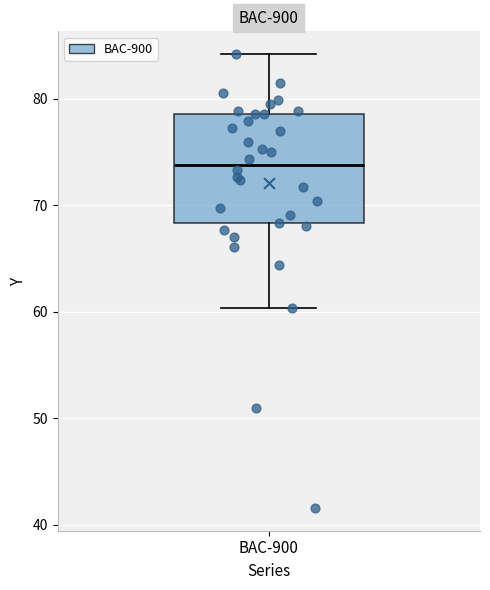

Read this box plot against the y-axis: the position of the median line, the range covered by the box, and the ends of both whiskers. The values are not printed on the chart, so give them approximately, as read against the axis.

median 74, box 68 to 79, whiskers 60 to 84